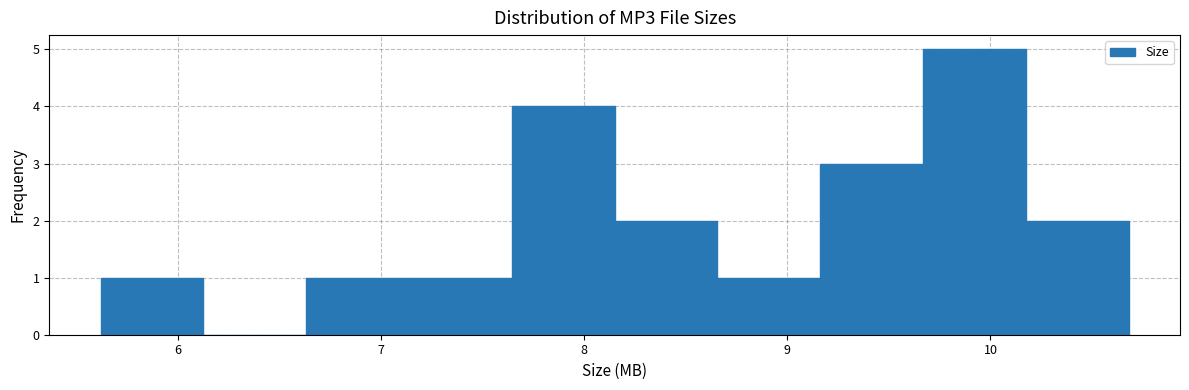

Reading left to right, list every bar in this chart as the range it spans on the x-axis followed by its height. Neither the bar edges nor the heights are printed on the chart, so give them approximately, as read against the axes.

5.6 to 6.1: 1
6.1 to 6.6: 0
6.6 to 7.1: 1
7.1 to 7.6: 1
7.6 to 8.2: 4
8.2 to 8.7: 2
8.7 to 9.2: 1
9.2 to 9.7: 3
9.7 to 10.2: 5
10.2 to 10.7: 2